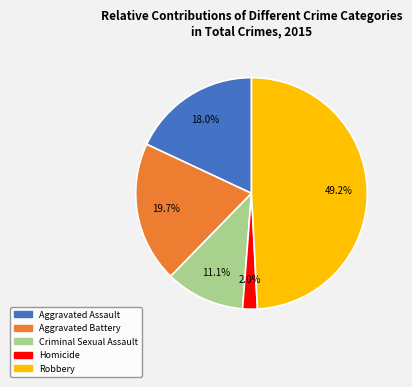

How many segments does this pie chart have?

5